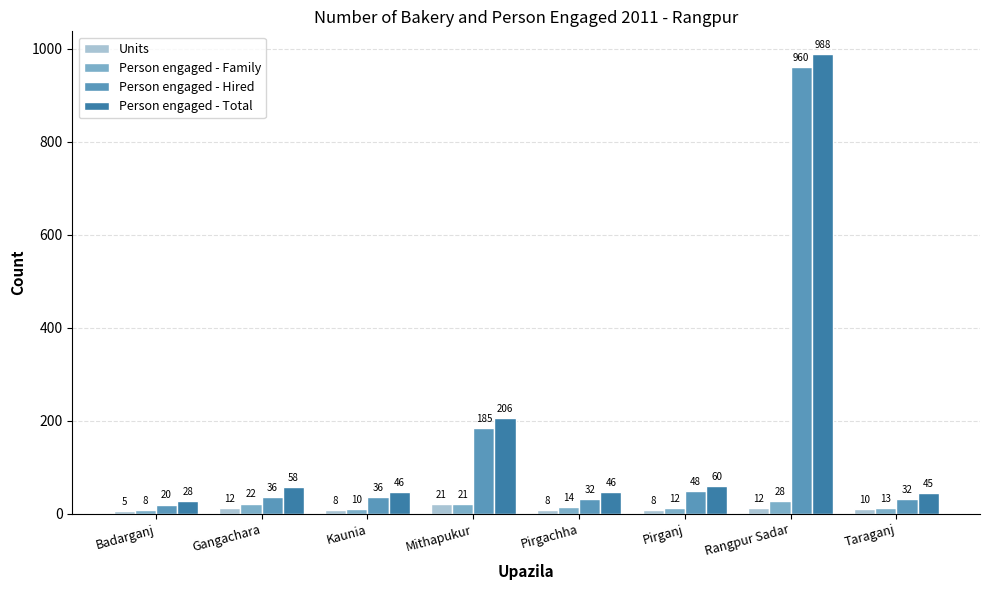

What is the minimum value shown in the chart?

5